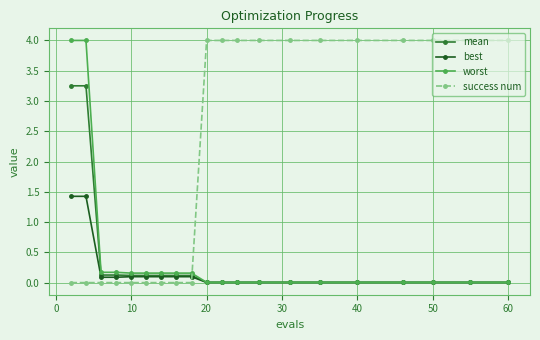

Which series ends up on top after the final intersection of mean and success num?

success num